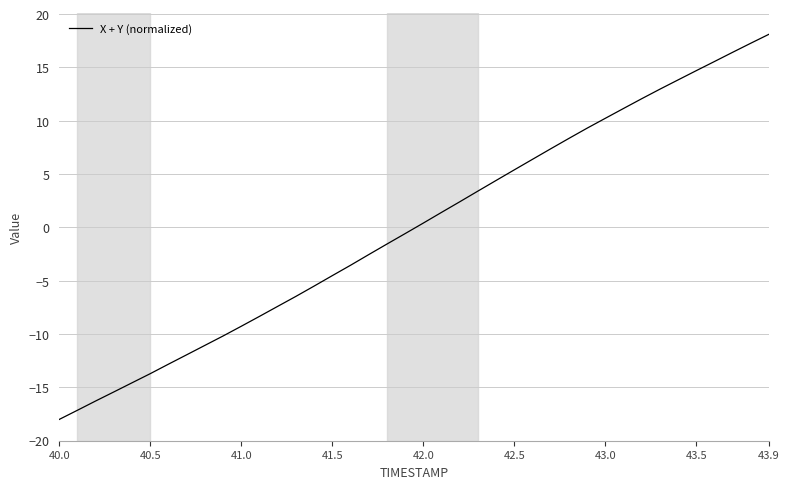

What is the minimum value shown in the chart?

-18.0